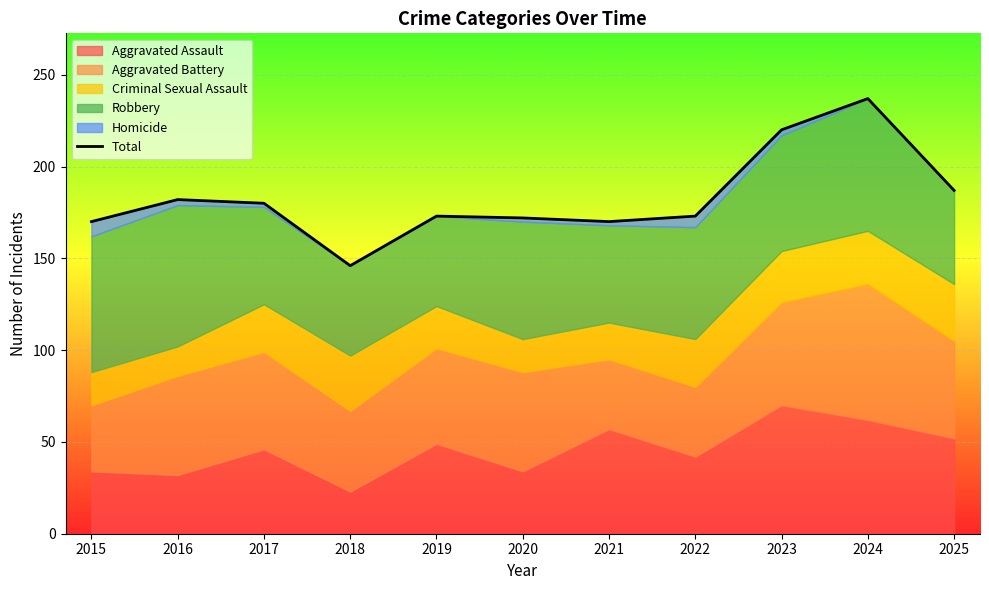

Reading left to right, transcribe all the data shown in this chart.

2015=170	2016=182	2017=180	2018=146	2019=173	2020=172	2021=170	2022=173	2023=220	2024=237	2025=187